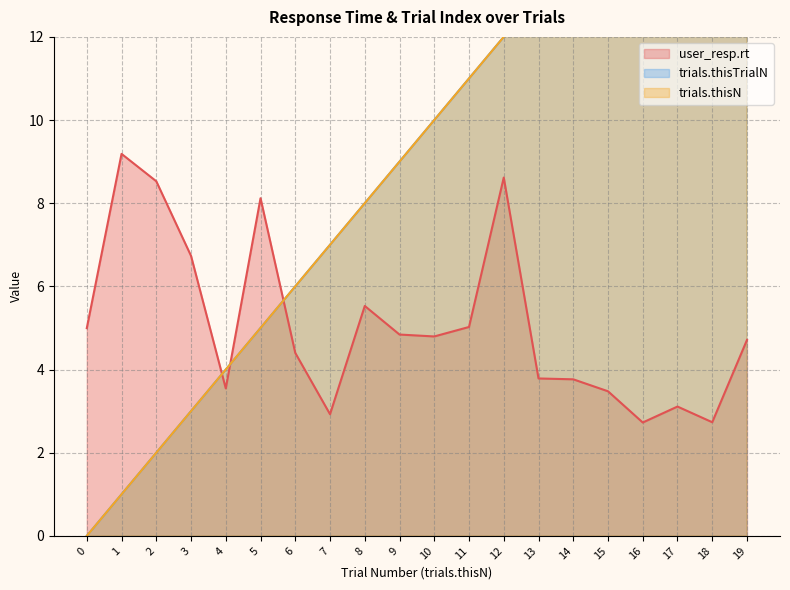

What is the lowest value of the user_resp.rt series?

2.7